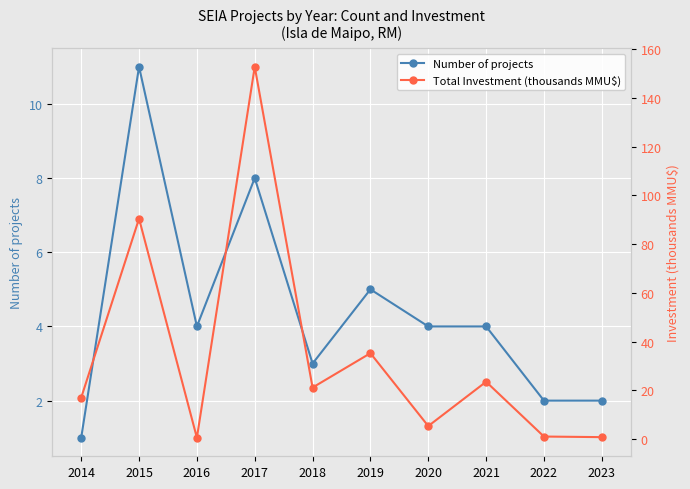

Reading left to right, list all the values displayed in this chart.

Number of projects: 2014=1.0	2015=11.0	2016=4.0	2017=8.0	2018=3.0	2019=5.0	2020=4.0	2021=4.0	2022=2.0	2023=2.0
Total Investment (thousands MMU$): 2014=17.0	2015=90.4	2016=0.6	2017=152.7	2018=21.1	2019=35.2	2020=5.3	2021=23.5	2022=1.1	2023=0.8